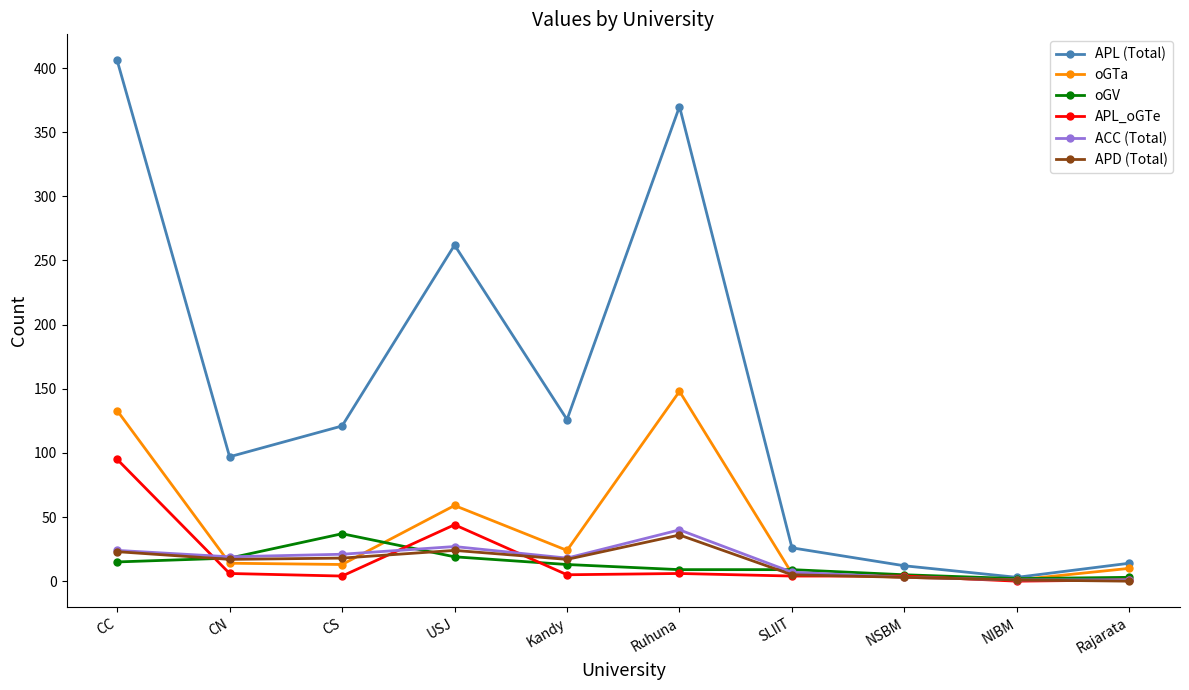

Is it true that APL_oGTe equals 95 at CC?

True